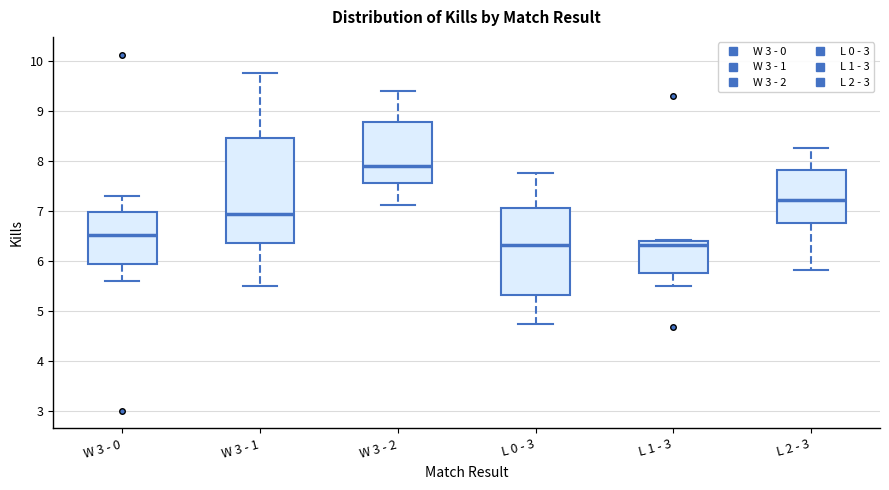

Which box is the tallest, from its lower edge to its upper edge?

W 3 - 1